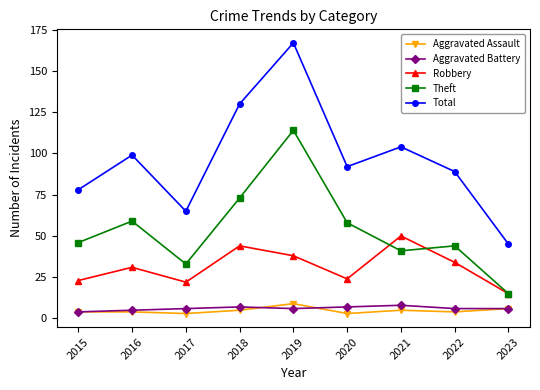

What are all the series names shown in the legend?

Aggravated Assault, Aggravated Battery, Robbery, Theft, Total